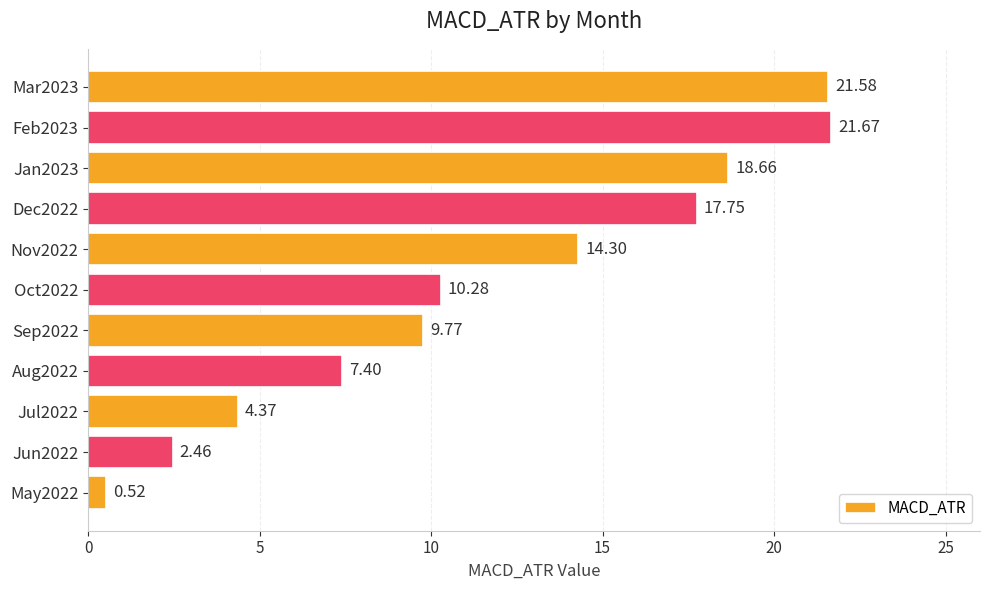

What is the difference between the maximum and second lowest values?

19.2